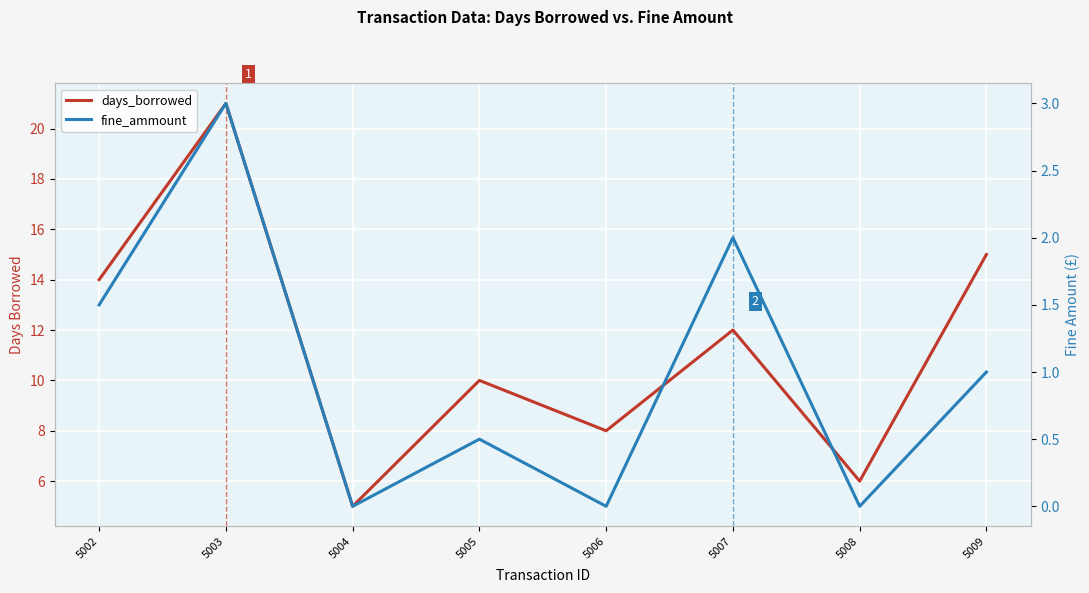

True or false: days_borrowed and fine_ammount intersect in this chart.

False